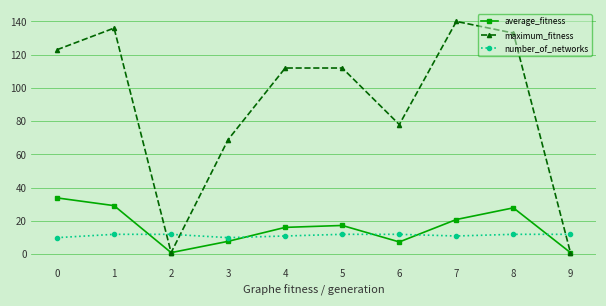

What is the difference between the maximum and minimum values in the number_of_networks series?

2.0